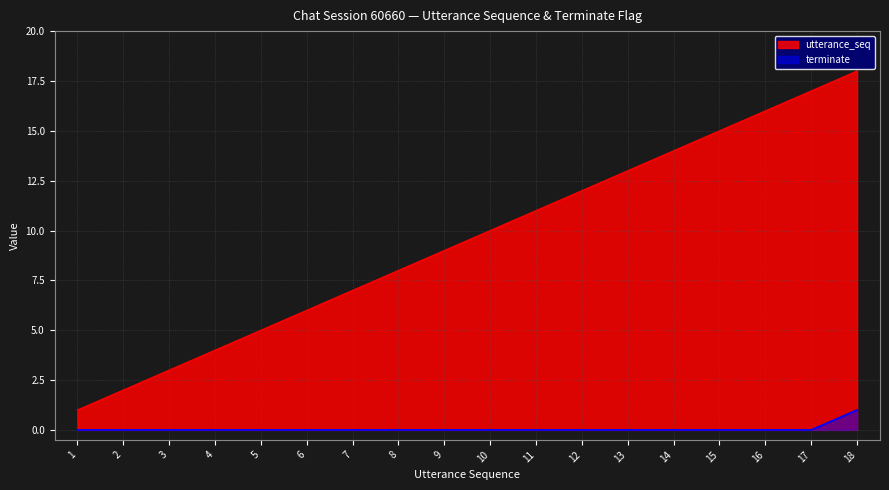

Is it true that utterance_seq equals 7 at 7?

True